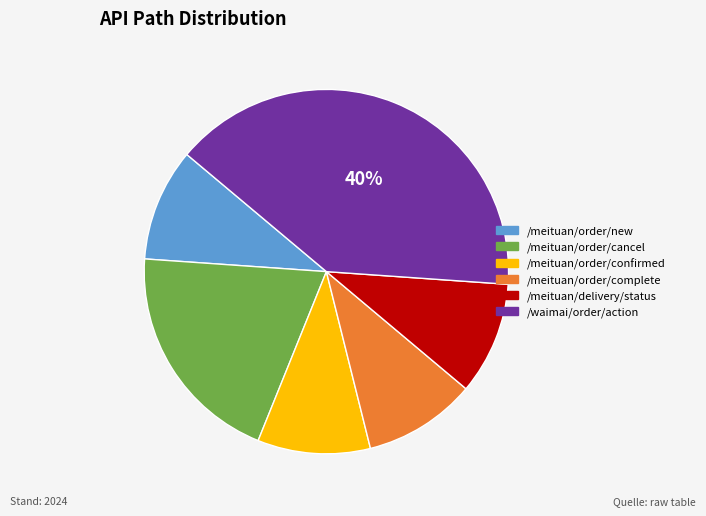

Does /meituan/order/new account for over 50% of the chart?

No